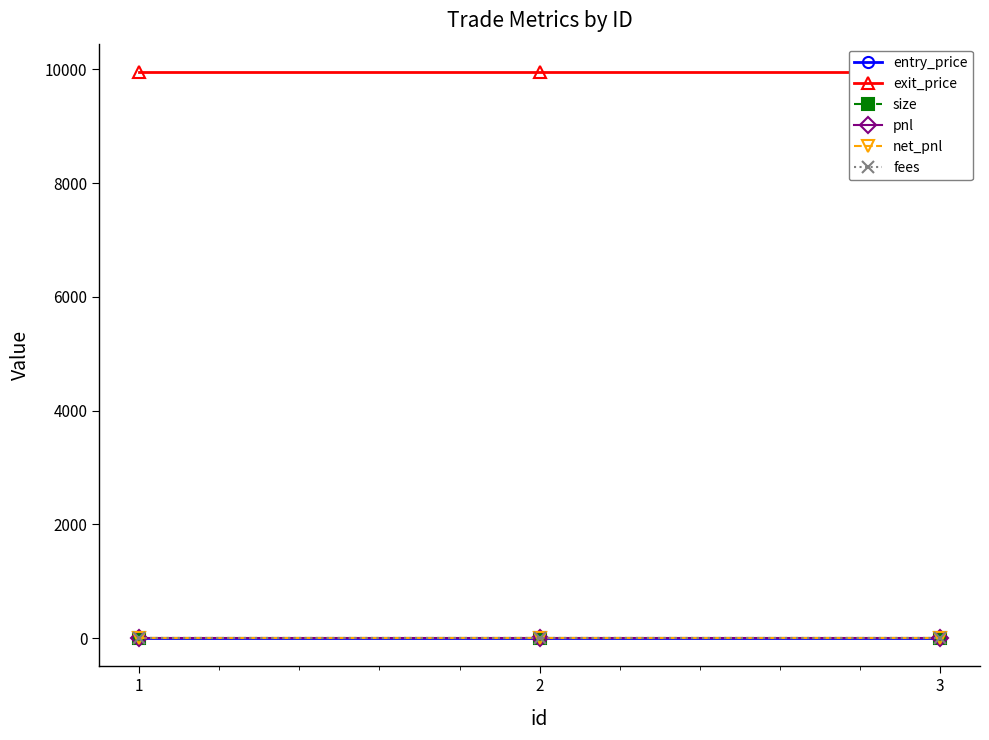

List the labels in order of fees value, largest first.

1, 2, 3